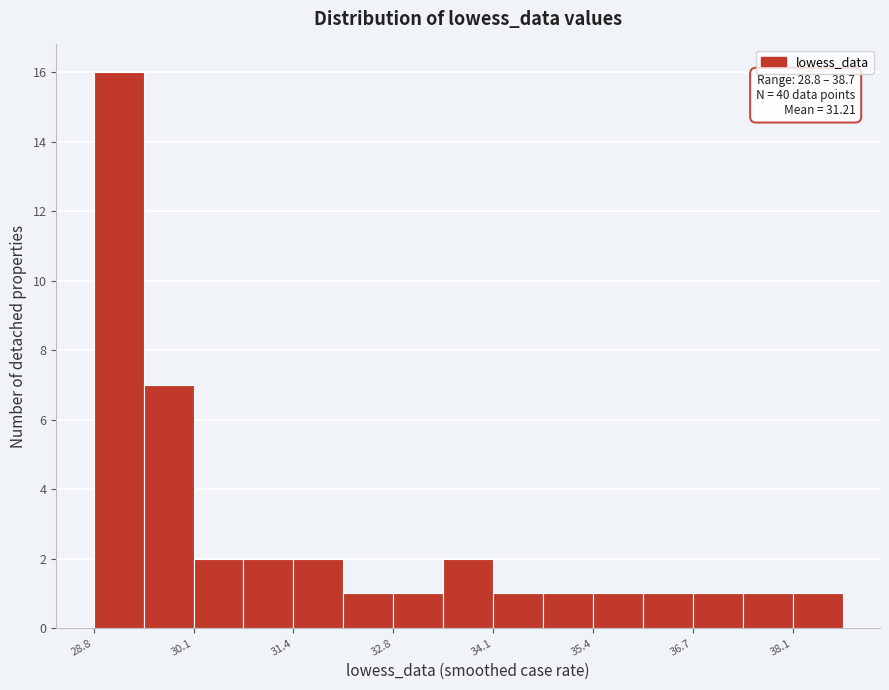

Read against the x-axis, roughly where is the centre of the tallest bar?

29.2